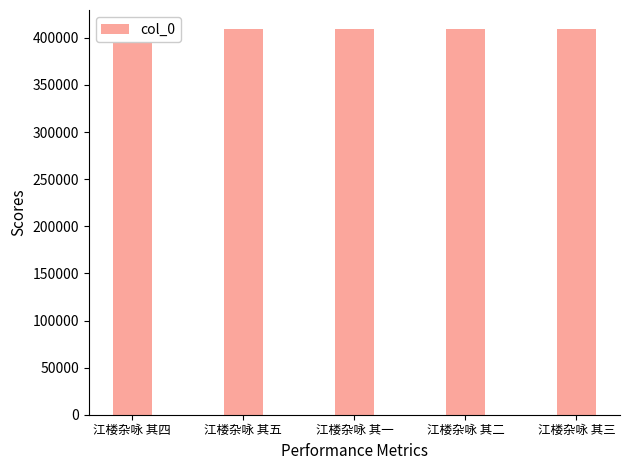

What is the average value?

409144